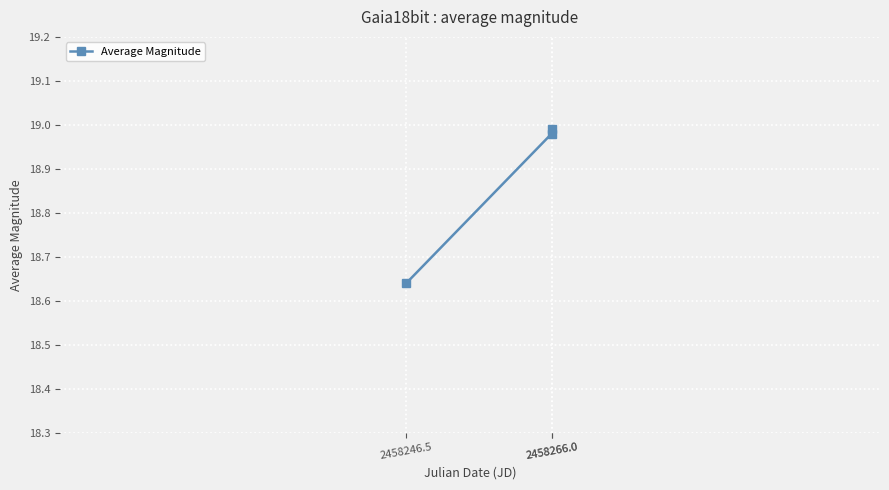

What is the label of the 2nd point from the left?

2458266.0